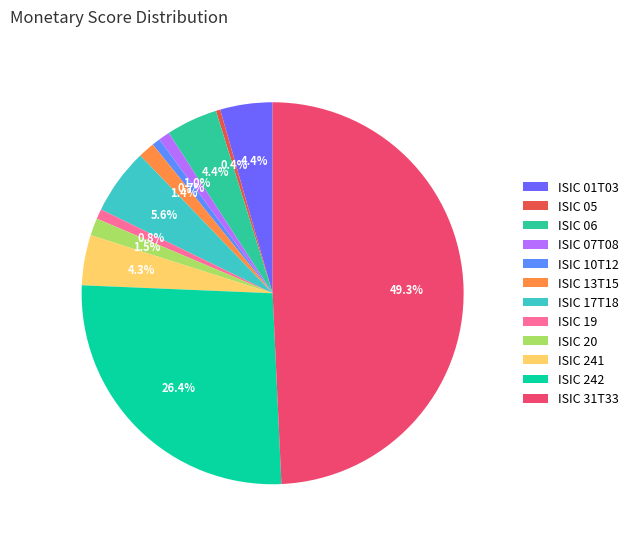

What percentage is the ISIC 17T18 slice, to the nearest percent?

6%